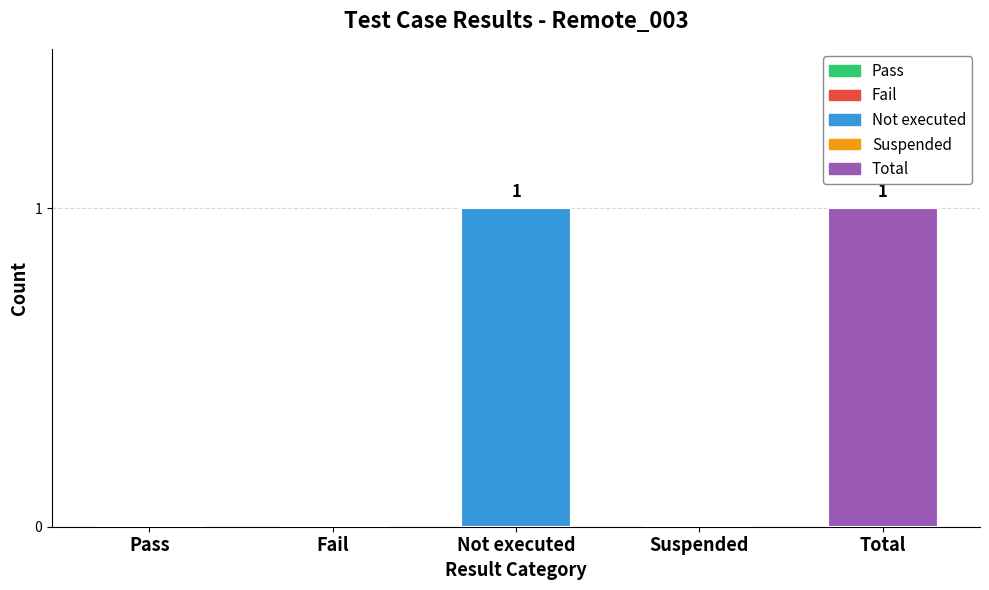

Rank the categories by value from lowest to highest.

Pass, Fail, Suspended, Not executed, Total